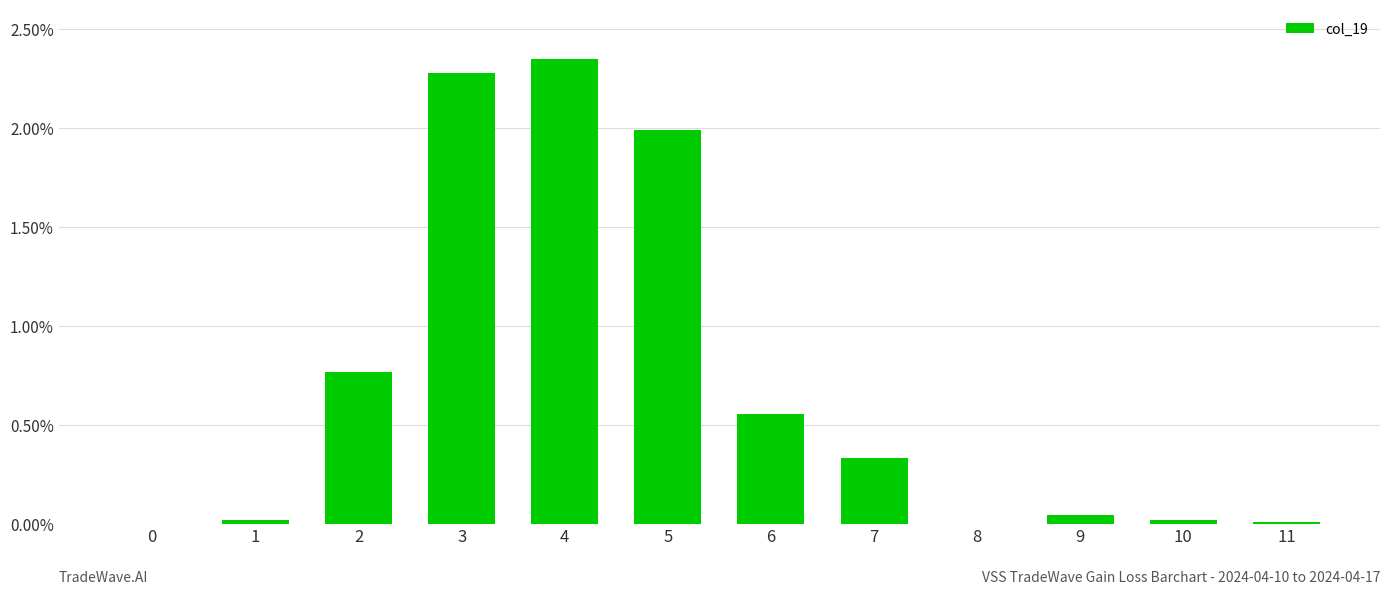

Where is the data nearest to the value 1?

2